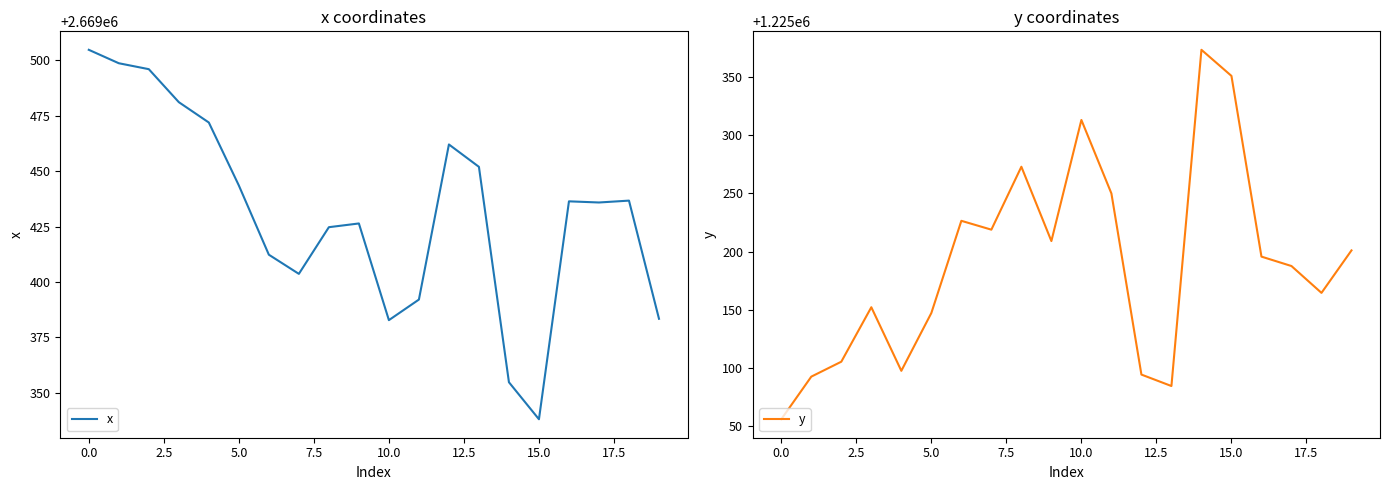

List the series in order of their peak value, highest first.

x, y